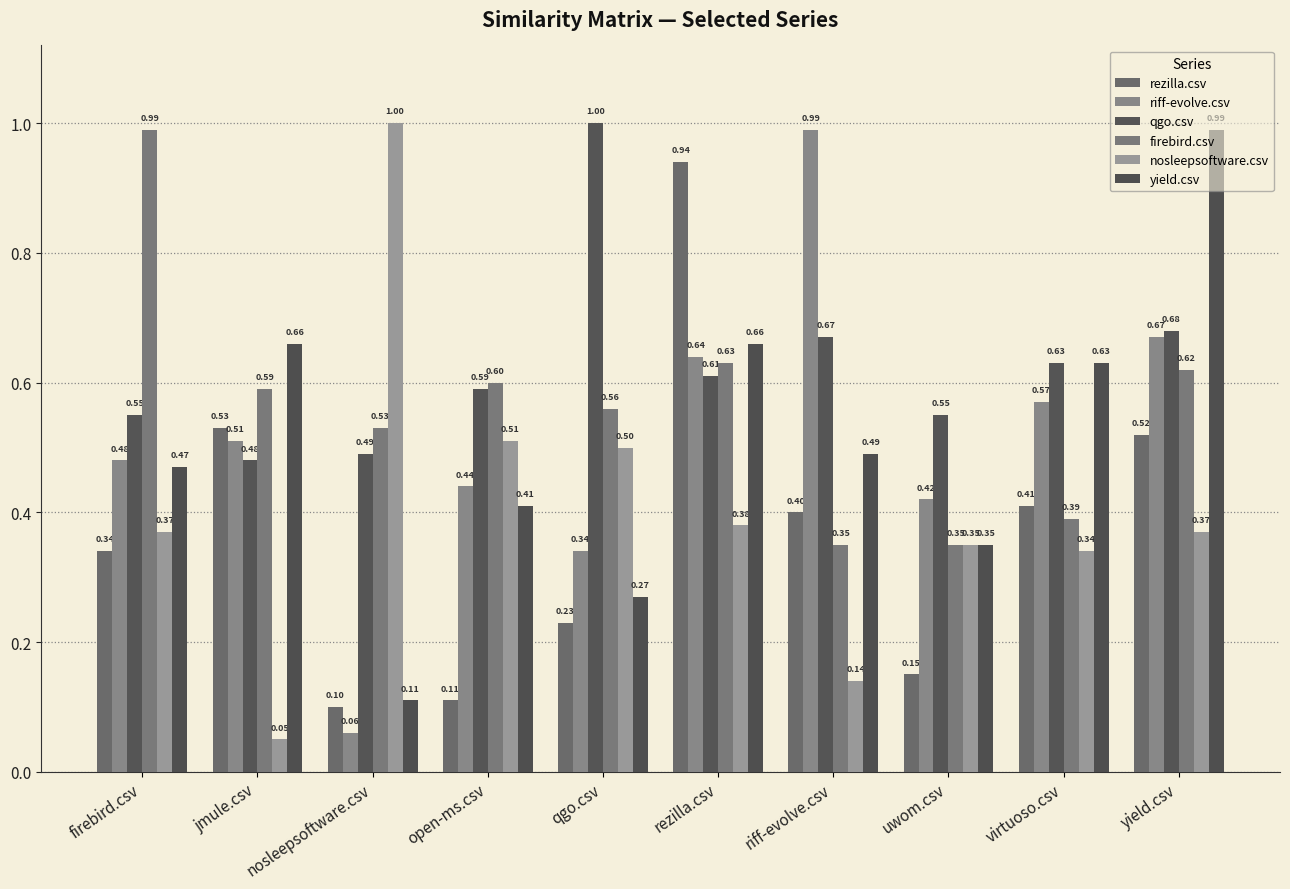

What is the sum of the qgo.csv values at virtuoso.csv and yield.csv?

1.3